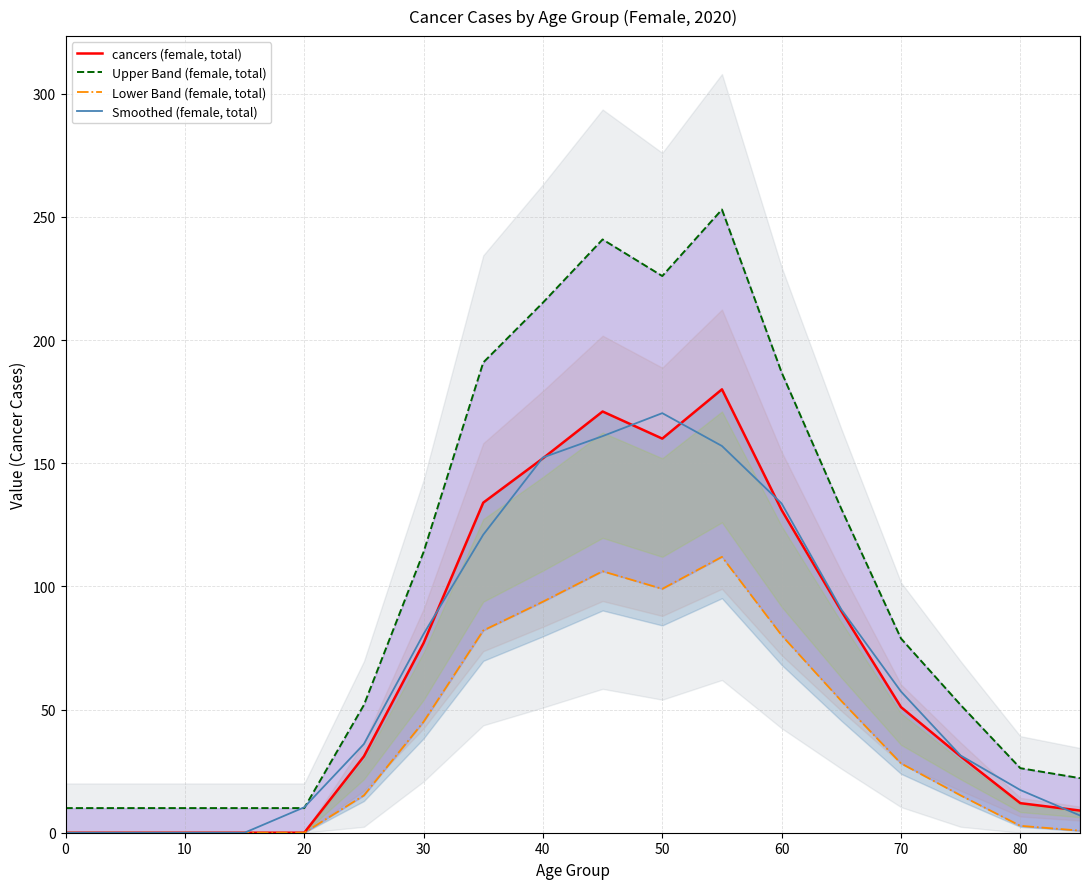

At which label does Smoothed (female, total) reach its peak?

50